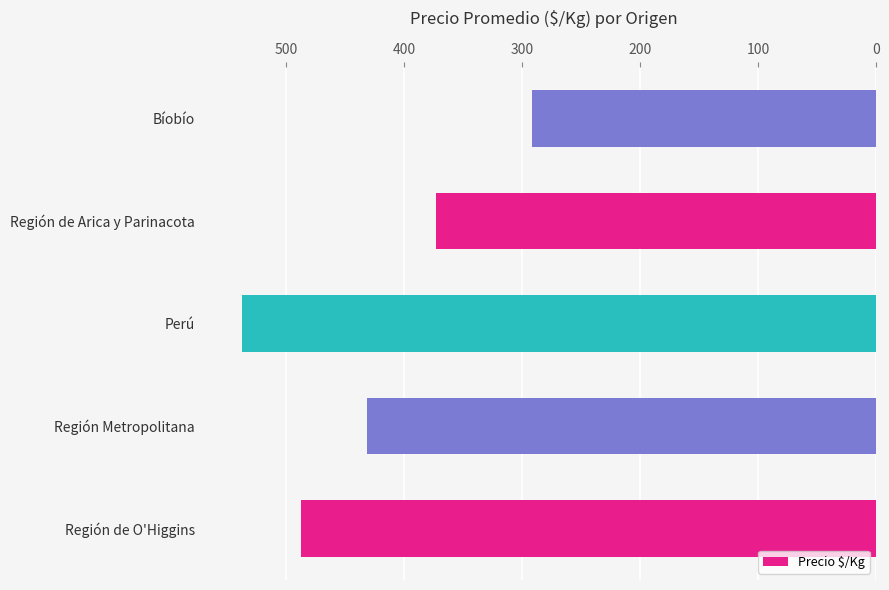

How many bars are there in total?

5